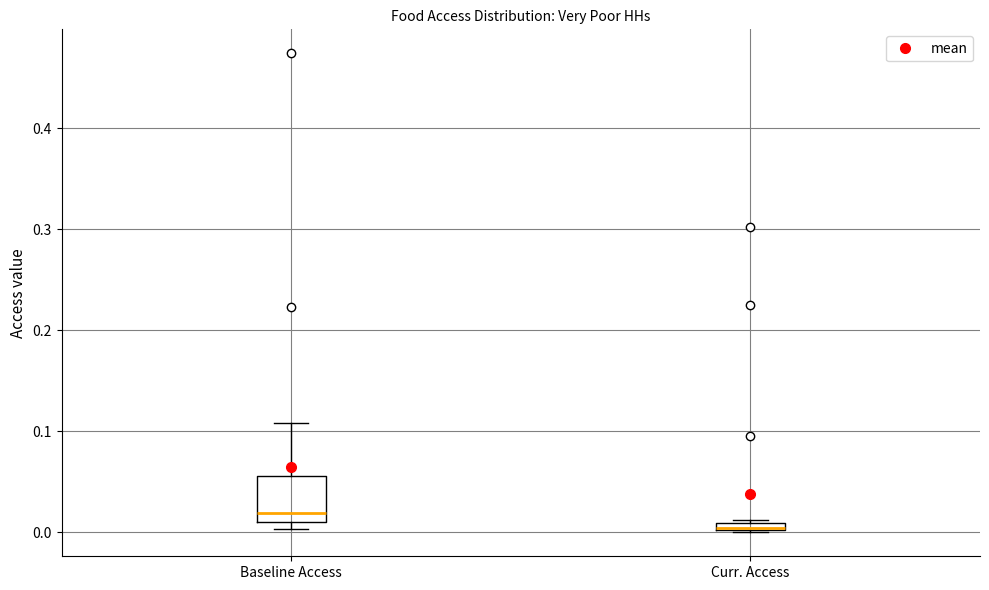

Which box is the tallest, from its lower edge to its upper edge?

Baseline Access